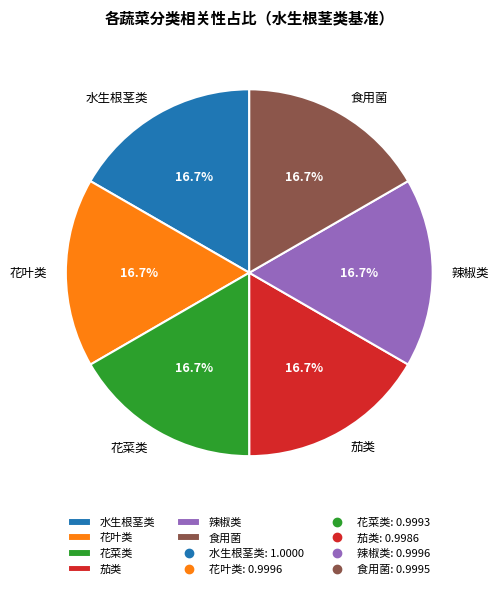

What percentage do 花叶类 and 花菜类 together represent?

33.3%